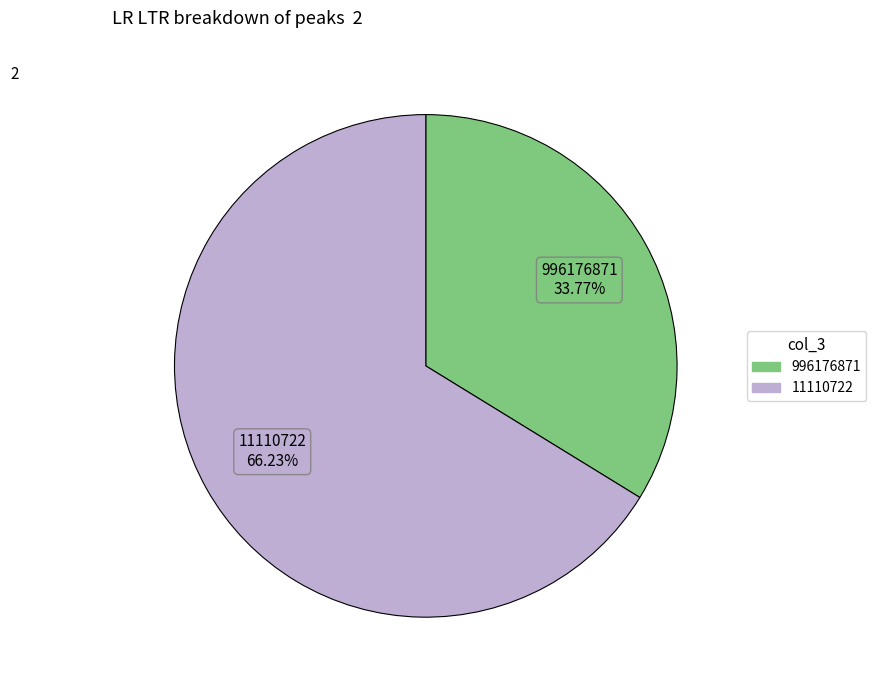

Is it true that 11110722 is 66% of the pie?

True